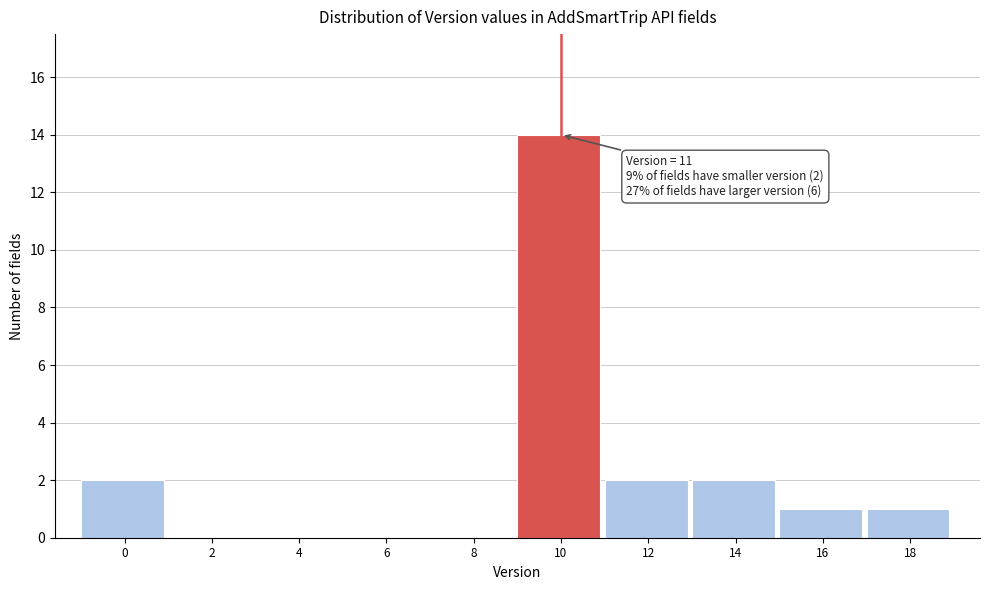

Reading left to right, extract all data points from this chart.

0=2	2=0	4=0	6=0	8=0	10=14	12=2	14=2	16=1	18=1